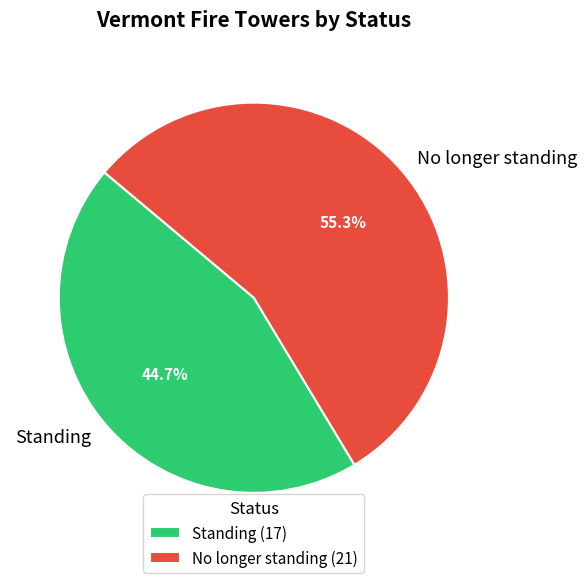

Between No longer standing and Standing, which is larger?

No longer standing